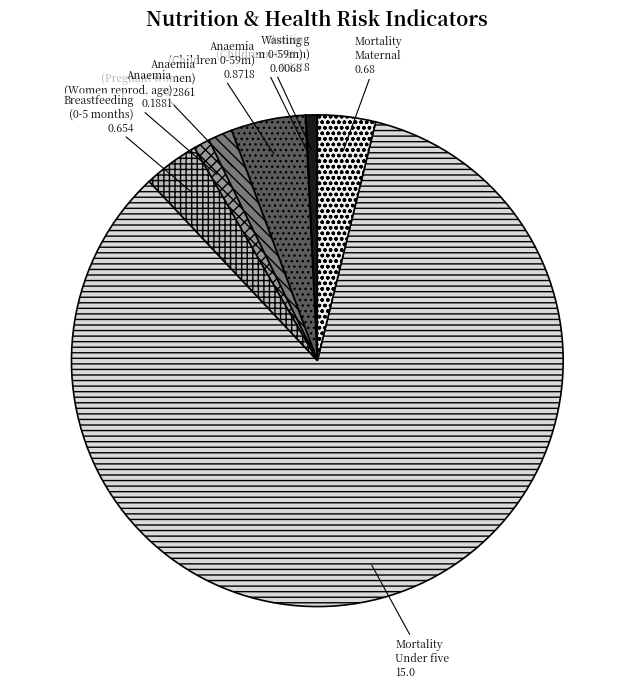

Which has a higher value, Anaemia (Pregnant women) 0.2861 or Mortality Maternal 0.68?

Mortality Maternal 0.68